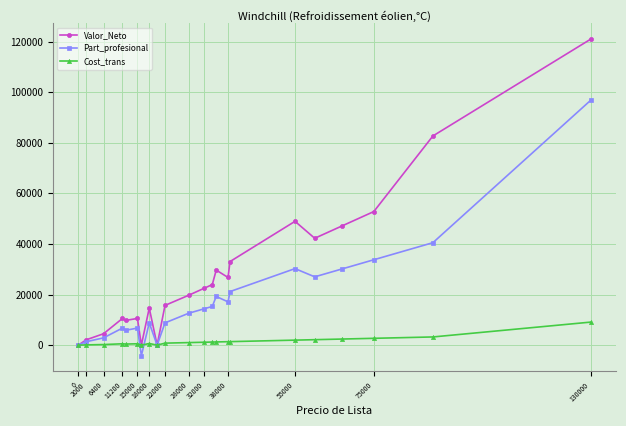

What is the value of the Valor_Neto point at the 11th from the left?

19712.0